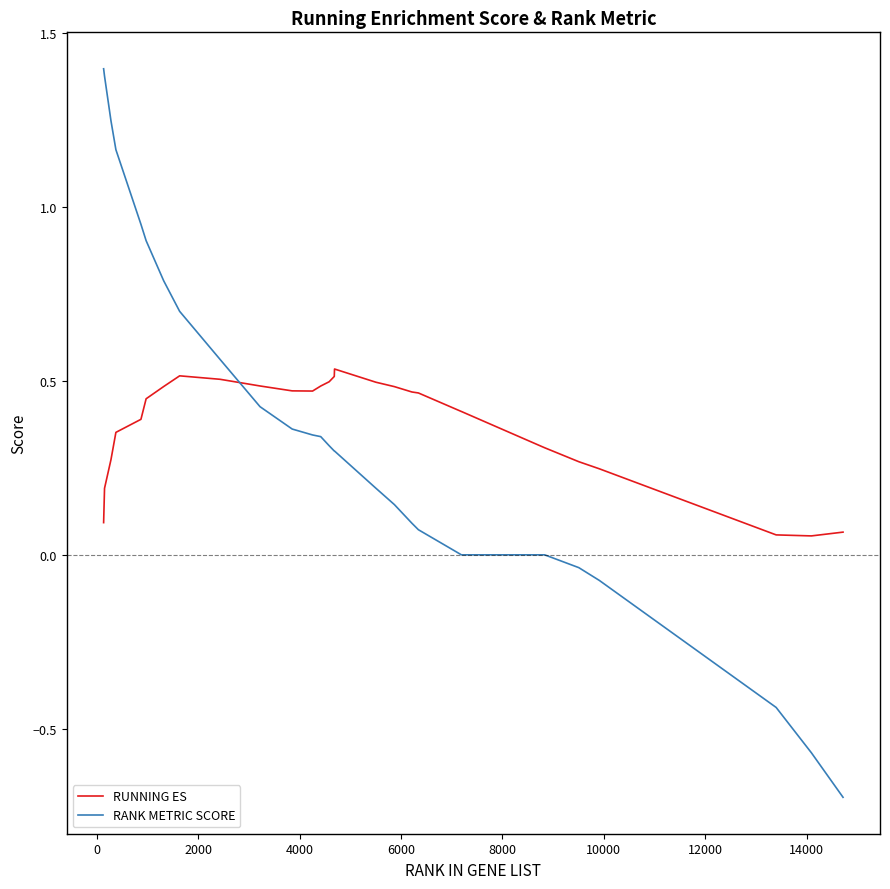

True or false: RANK METRIC SCORE and RUNNING ES cross at least once.

True